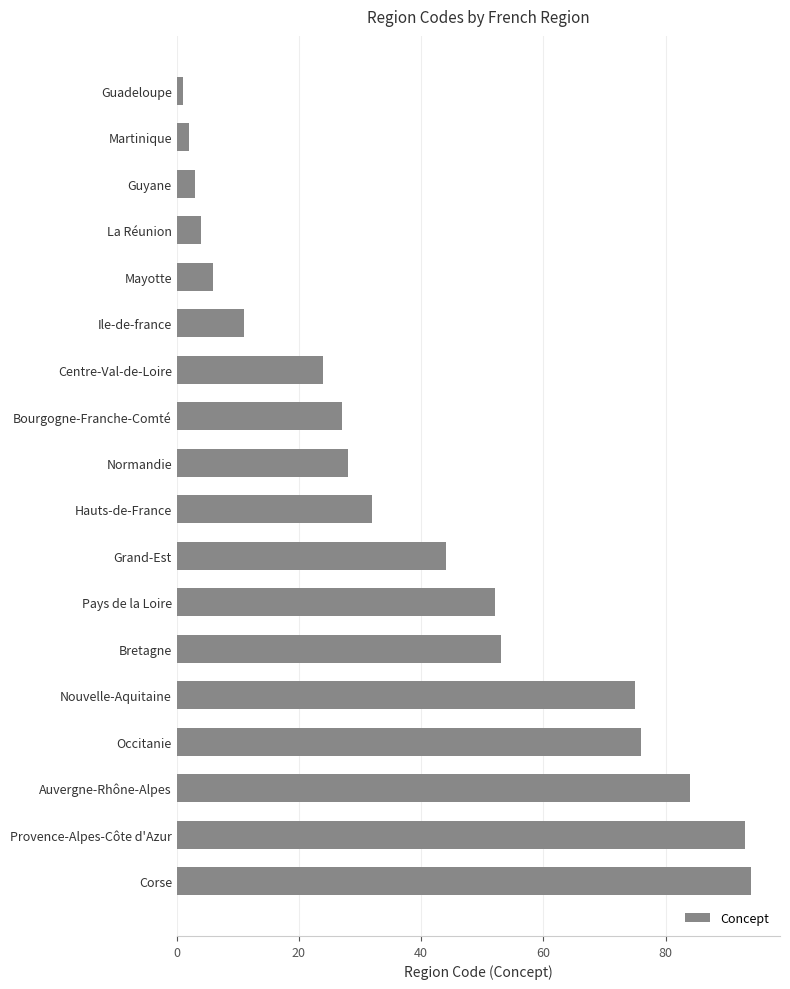

Rank the categories by value from highest to lowest.

Corse, Provence-Alpes-Côte d'Azur, Auvergne-Rhône-Alpes, Occitanie, Nouvelle-Aquitaine, Bretagne, Pays de la Loire, Grand-Est, Hauts-de-France, Normandie, Bourgogne-Franche-Comté, Centre-Val-de-Loire, Ile-de-france, Mayotte, La Réunion, Guyane, Martinique, Guadeloupe